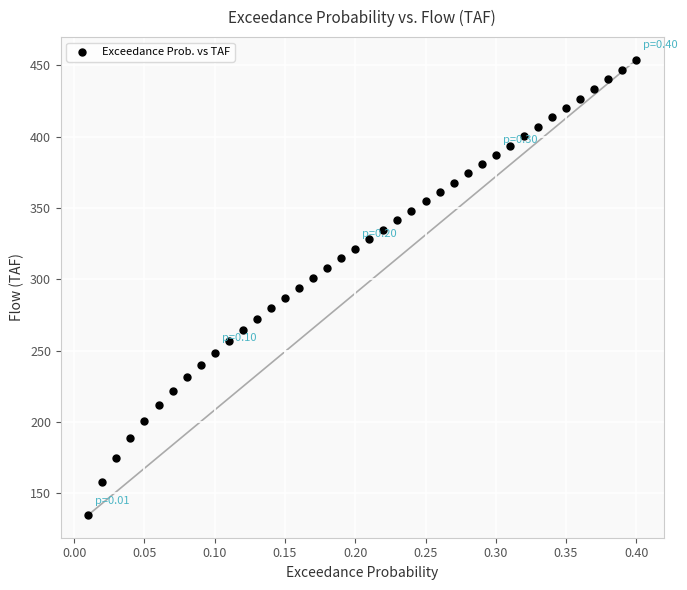

What is the range of X values (max minus min)?

0.4